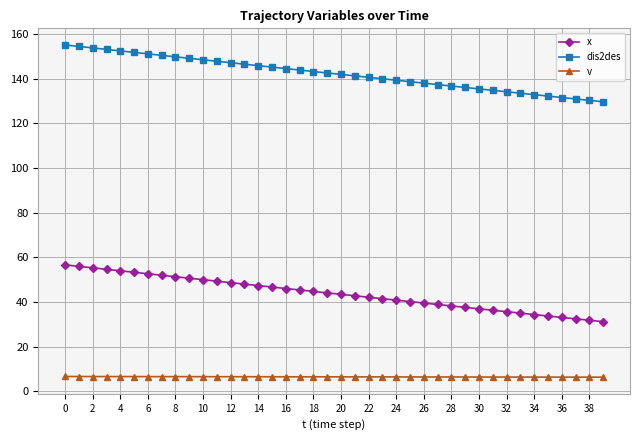

What is the minimum value shown in the chart?

6.4